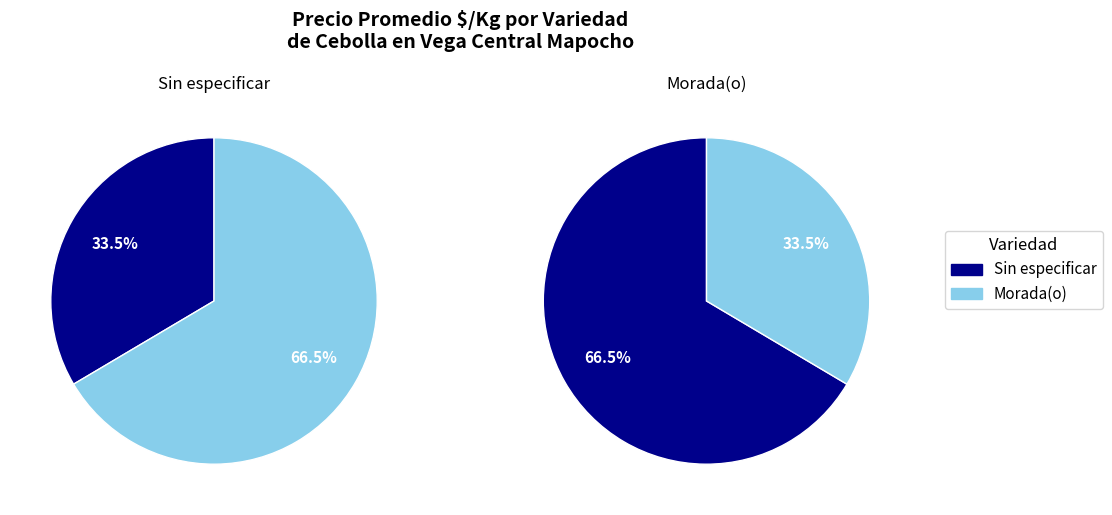

What percentage is the Sin especificar slice, to the nearest percent?

33%